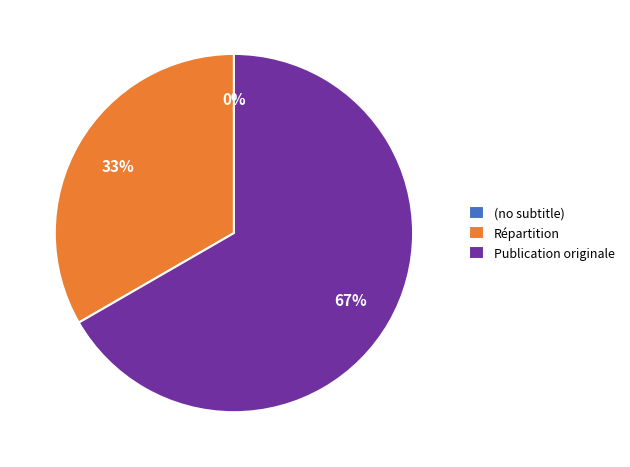

Which slice is the largest?

Publication originale